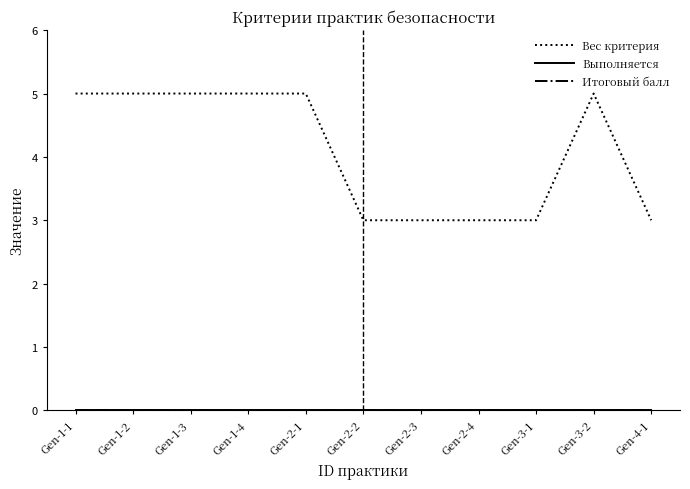

Is the value of Вес критерия at Gen-2-4 greater than the value of Итоговый балл at Gen-1-4?

Yes